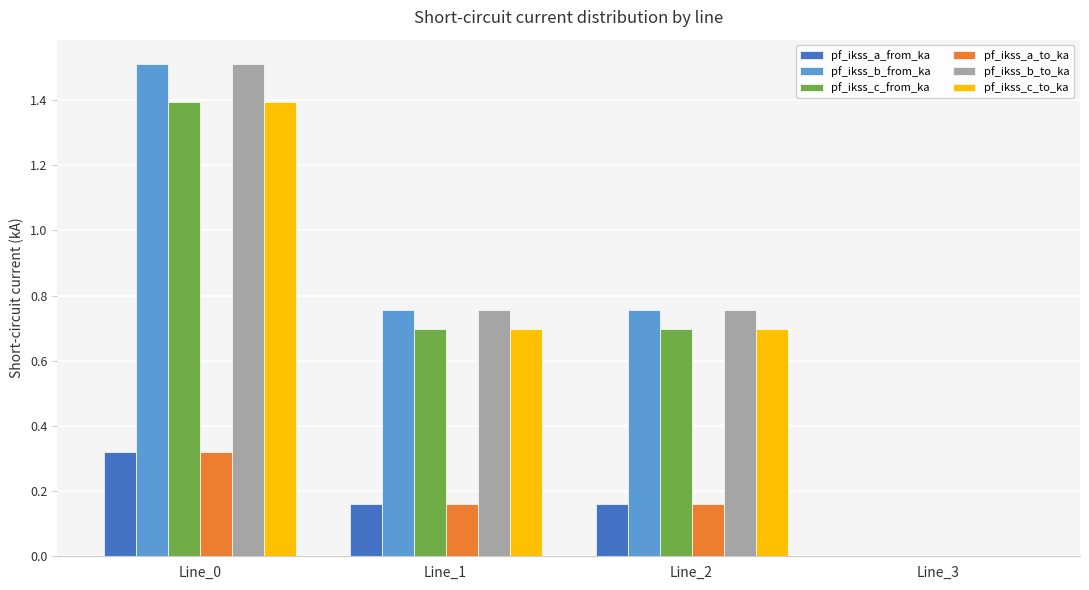

Which category has the highest value across all series?

Line_0